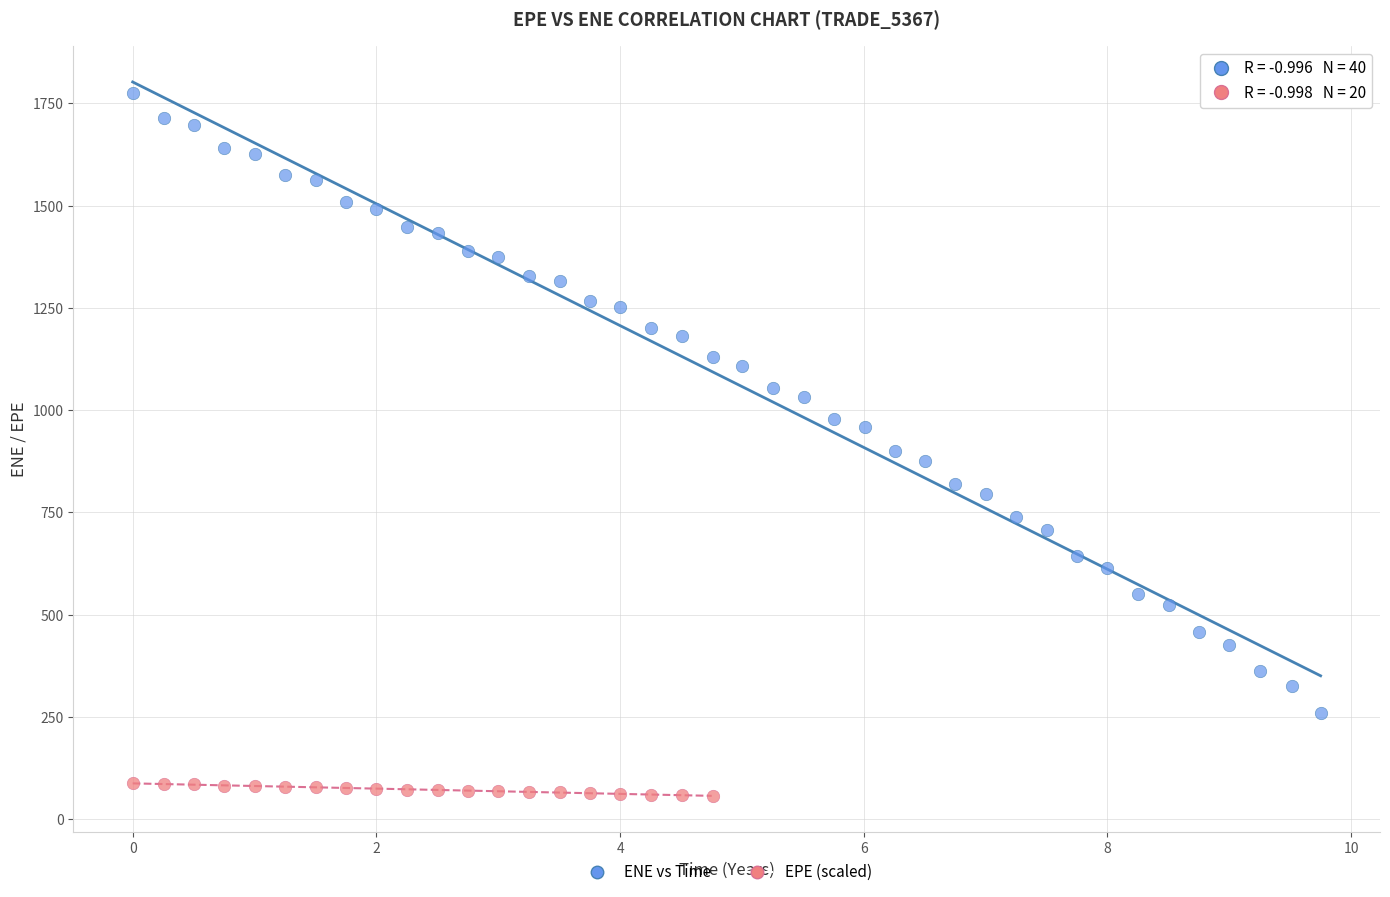

Which series contains the highest Y value?

ENE vs Time